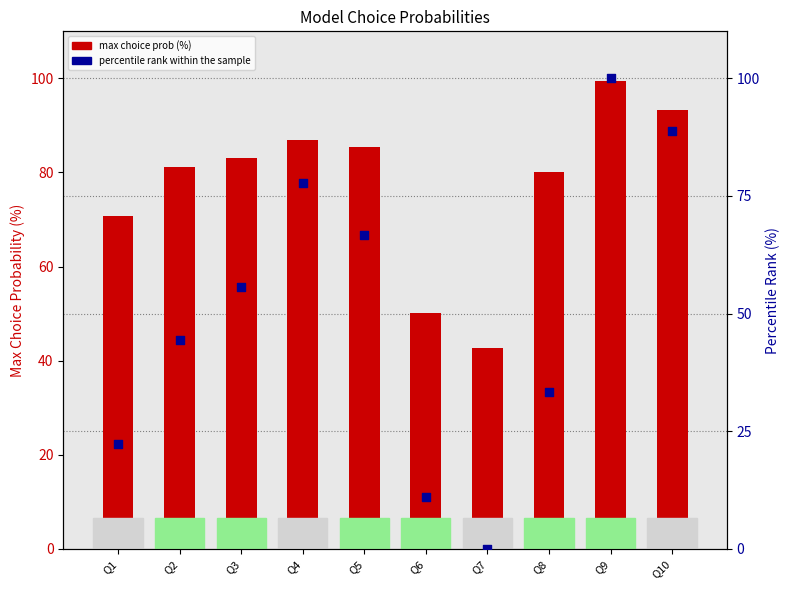

Which series has the largest total across all categories?

max choice prob (%)